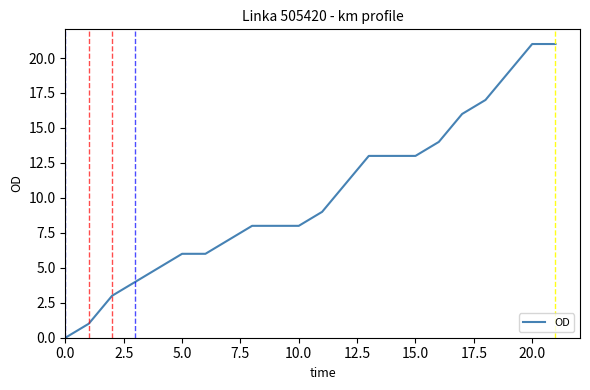

What is the difference between the maximum and minimum values?

21